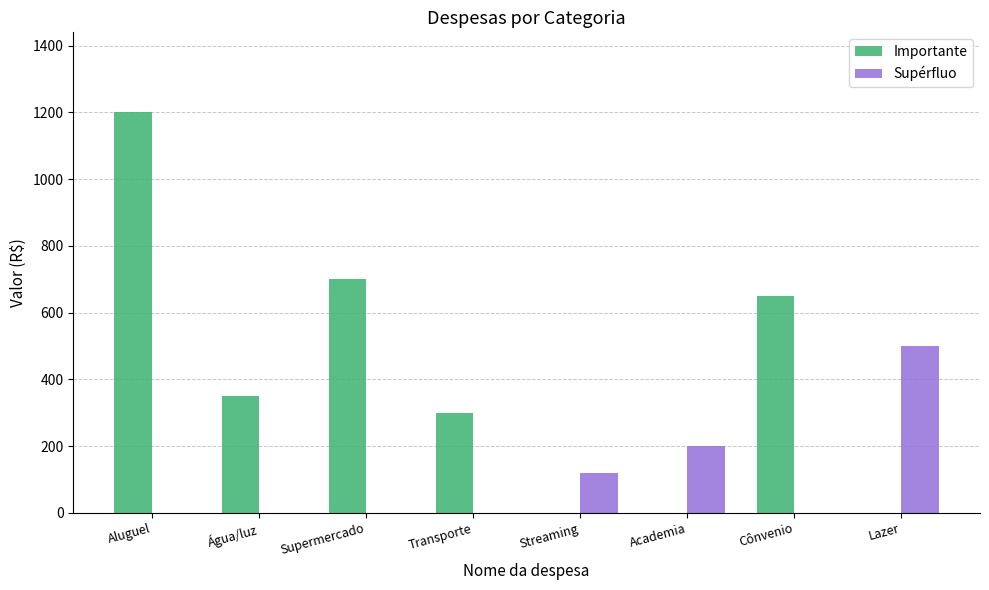

Where is Importante nearest to the value 600?

Cônvenio